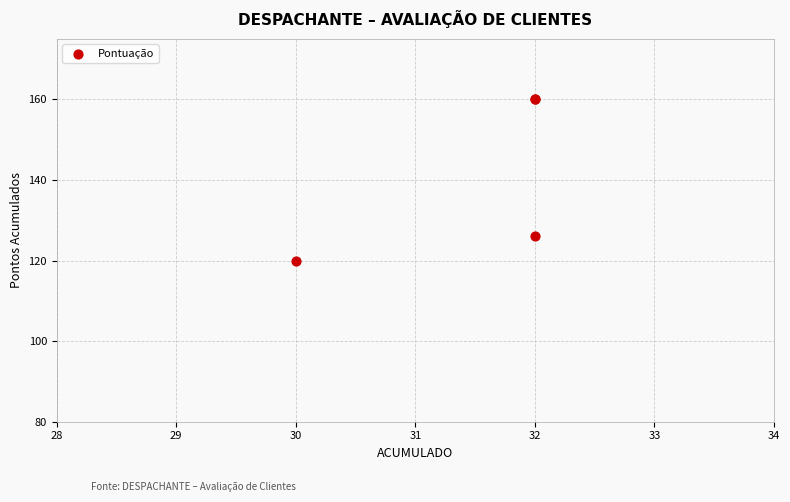

What Y value in the scatter plot is closest to 140?

126